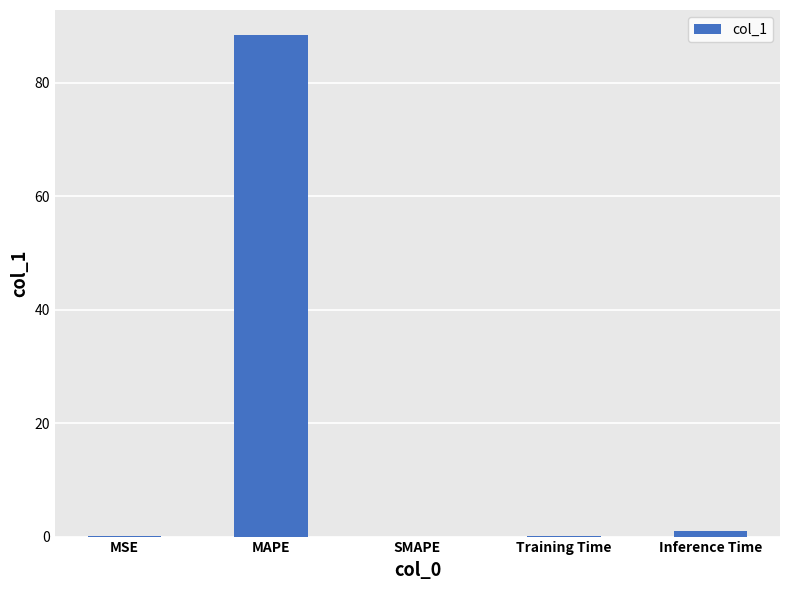

Which category has the highest value across all series?

MAPE